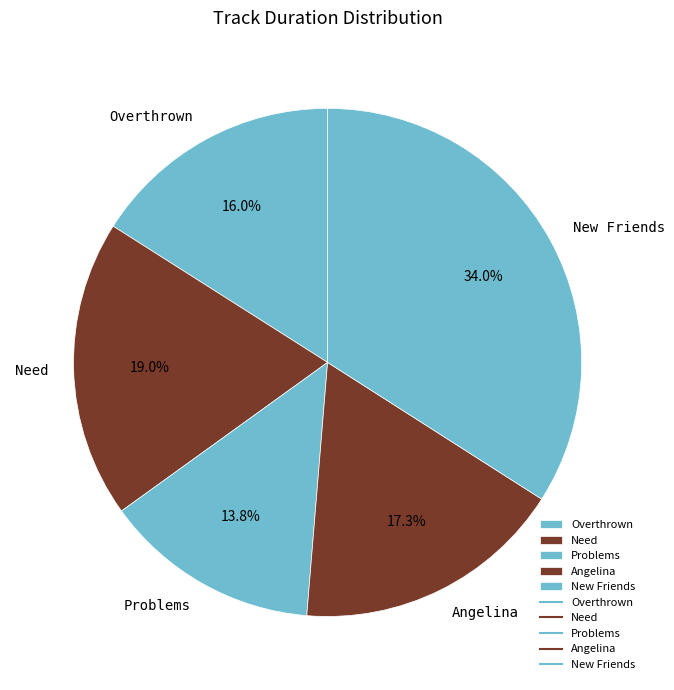

Approximately how many times larger is the value at Overthrown compared to New Friends?

0.5